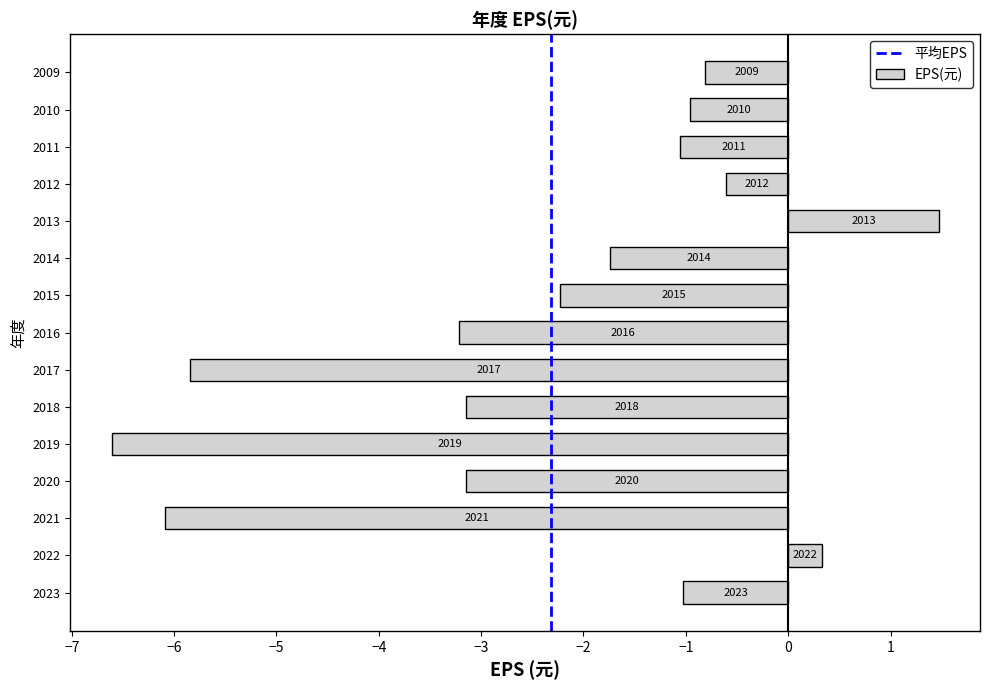

Which category has the lowest value across all series?

2019